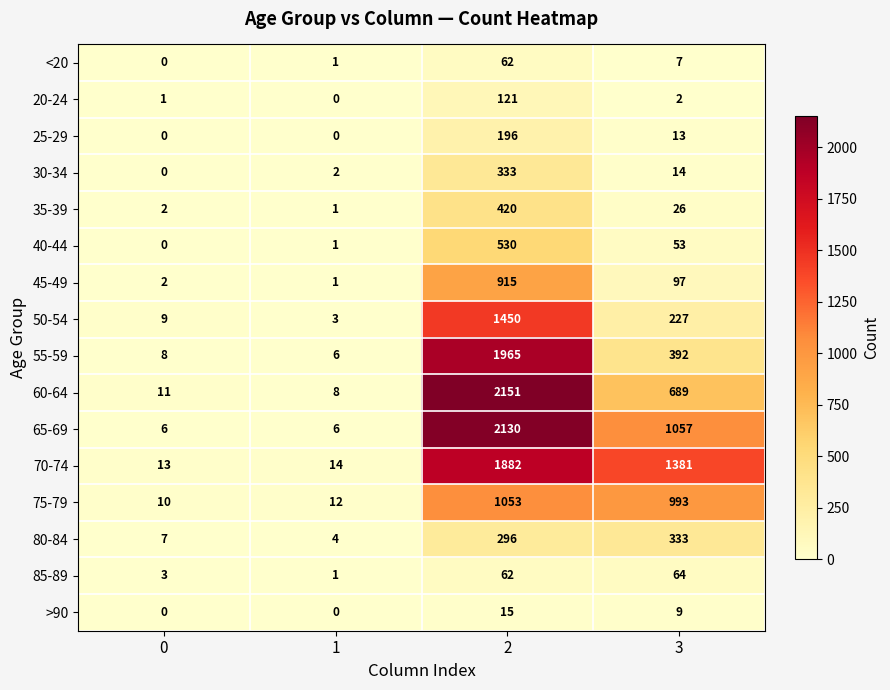

What is the total value across all series at 2?

13581